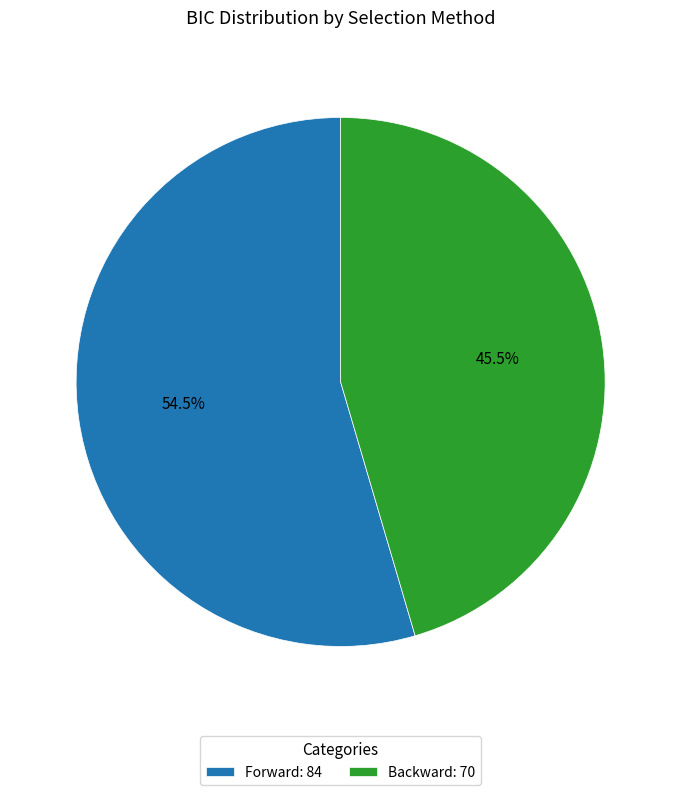

Approximately how many times larger is the value at Backward: 70 compared to Forward: 84?

0.8